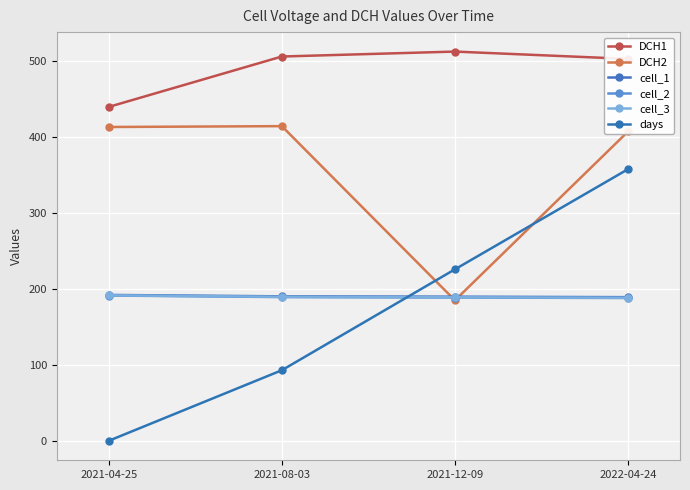

What is the average value of the DCH1 series?

490.7